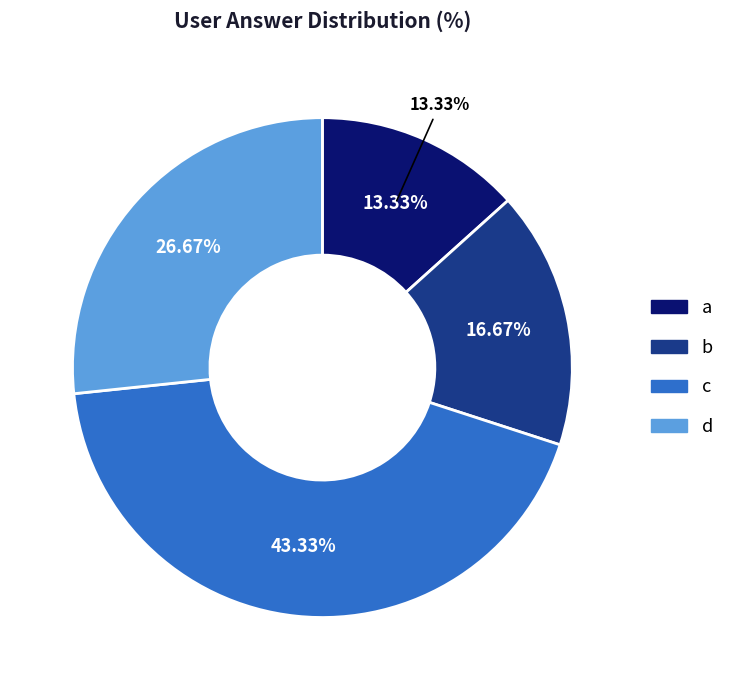

Is the sum of d and b greater than half?

No